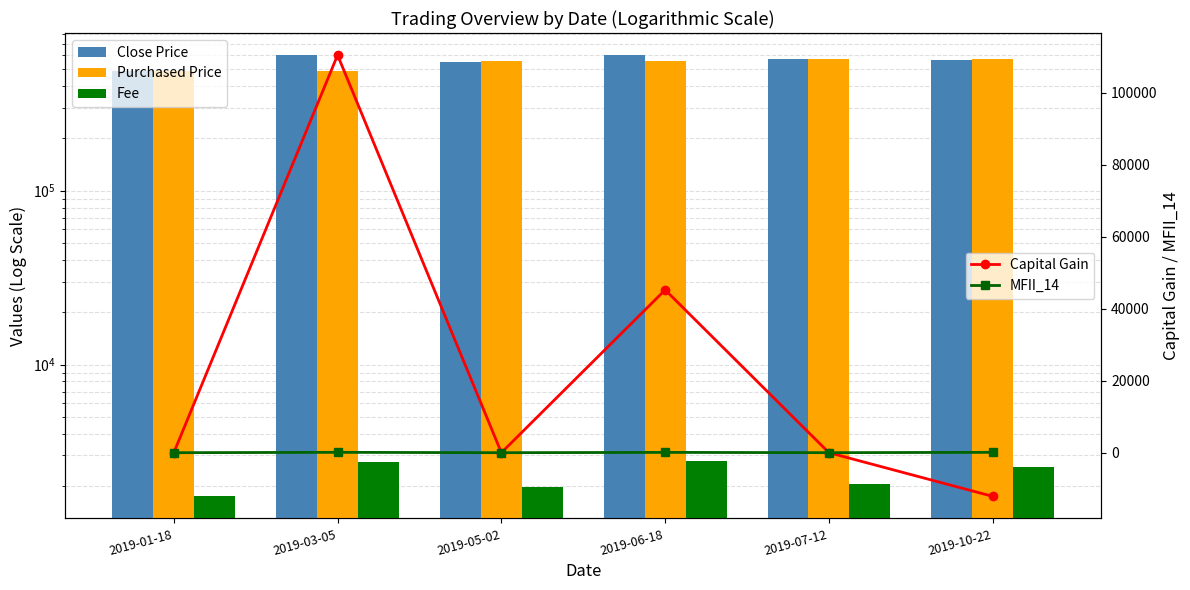

Reading left to right, what are all the values shown in this chart?

Close Price: 2019-01-18=485000.0	2019-03-05=600000.0	2019-05-02=552500.0	2019-06-18=602500.0	2019-07-12=570000.0	2019-10-22=562500.0
Purchased Price: 2019-01-18=486746.0	2019-03-05=486746.0	2019-05-02=554489.0	2019-06-18=554489.0	2019-07-12=572052.0	2019-10-22=572052.0
Fee: 2019-01-18=1746.0	2019-03-05=2760.0	2019-05-02=1989.0	2019-06-18=2771.0	2019-07-12=2052.0	2019-10-22=2587.0
Capital Gain: 2019-01-18=0.0	2019-03-05=110494.0	2019-05-02=0.0	2019-06-18=45240.0	2019-07-12=0.0	2019-10-22=-12139.0
MFII_14: 2019-01-18=0.0	2019-03-05=100.0	2019-05-02=0.0	2019-06-18=83.6	2019-07-12=7.2	2019-10-22=100.0